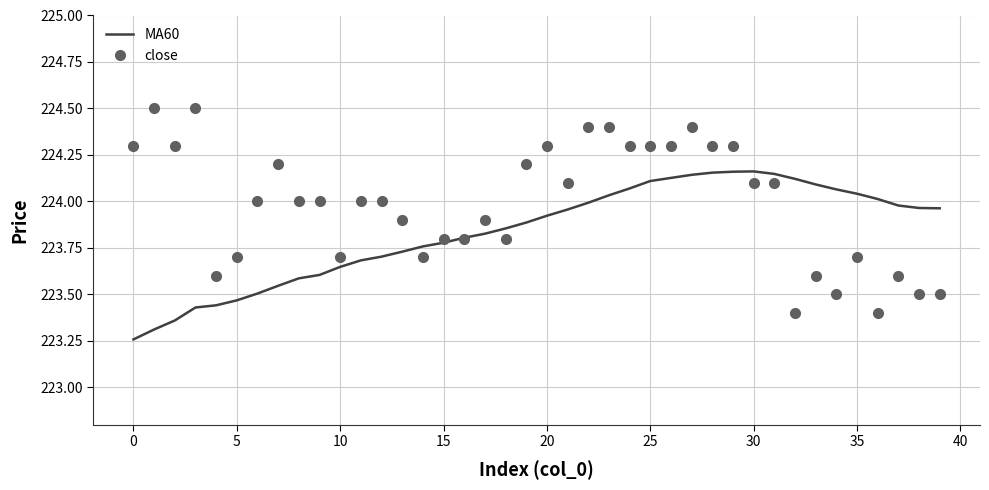

Which series has the widest spread of values?

close